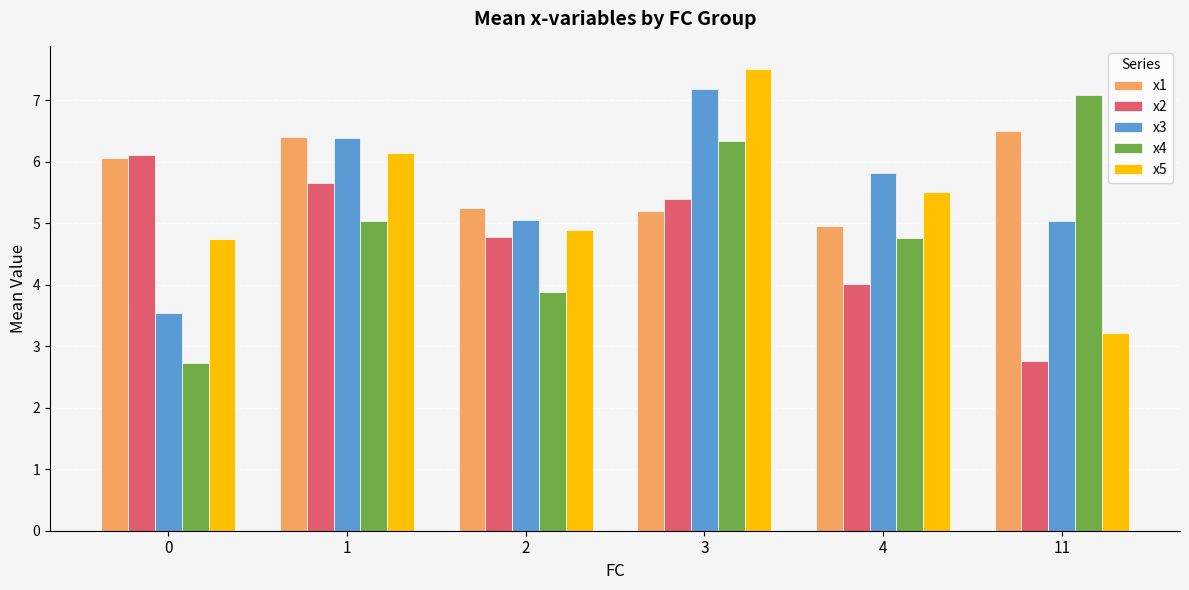

At which label does x3 first exceed 5?

1